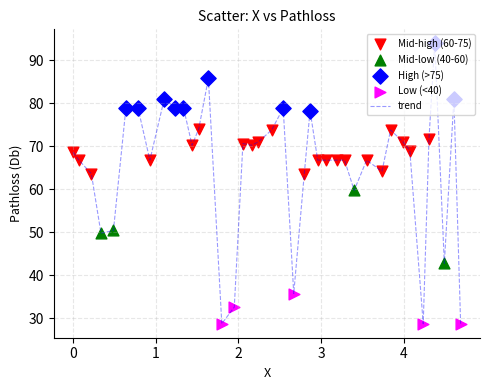

What is the difference between the maximum and minimum values?

65.2